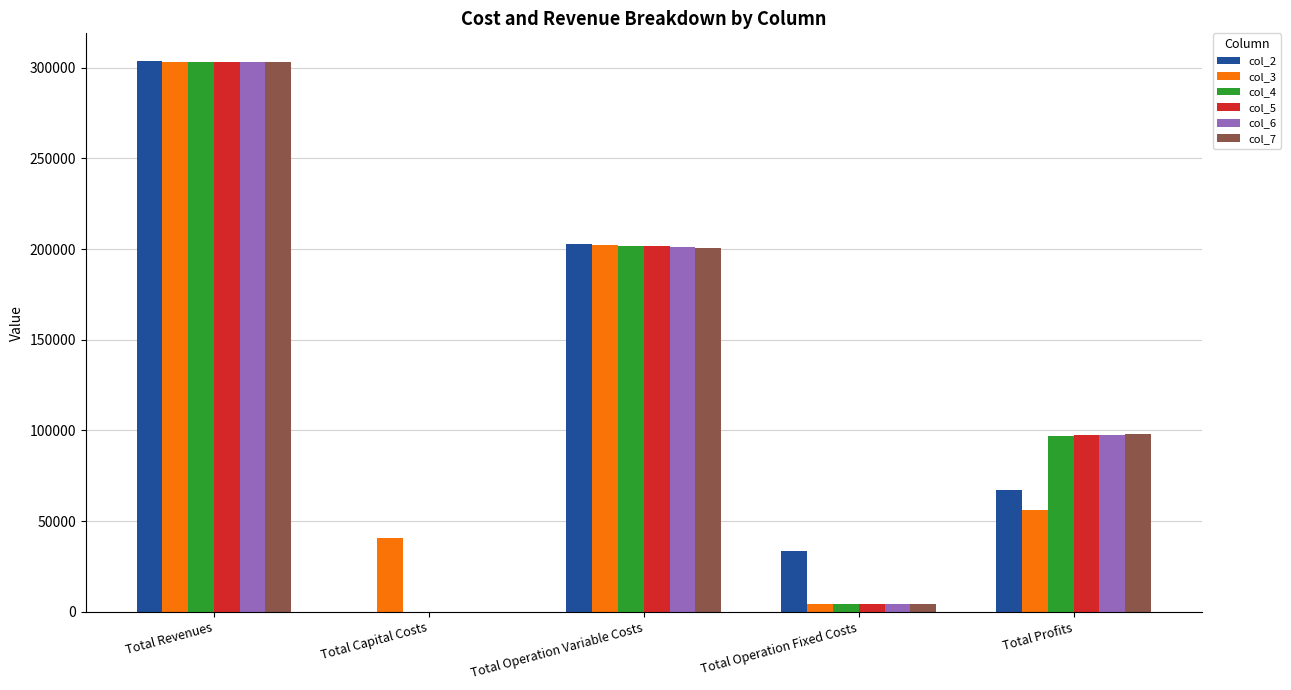

Between Total Capital Costs and Total Operation Variable Costs, which series saw the biggest shift?

col_2